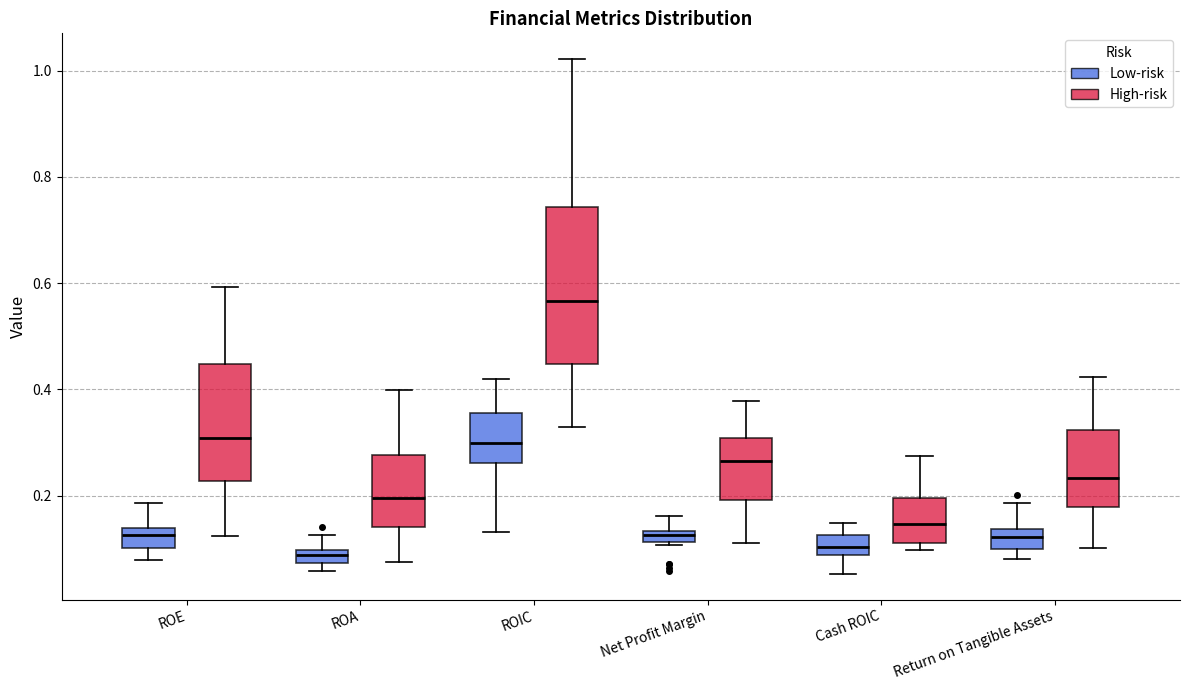

Which box is the tallest, from its lower edge to its upper edge?

ROIC (High-risk)